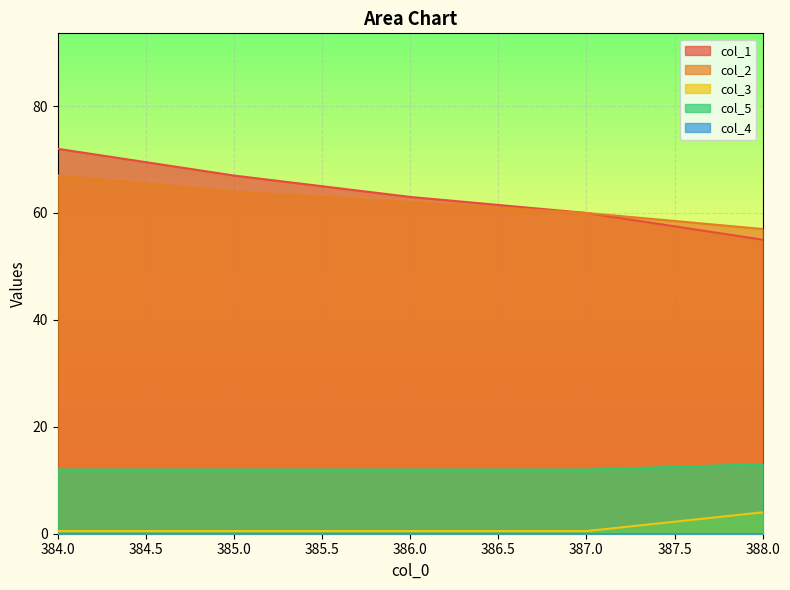

Does the chart display data point markers on the line(s)?

No